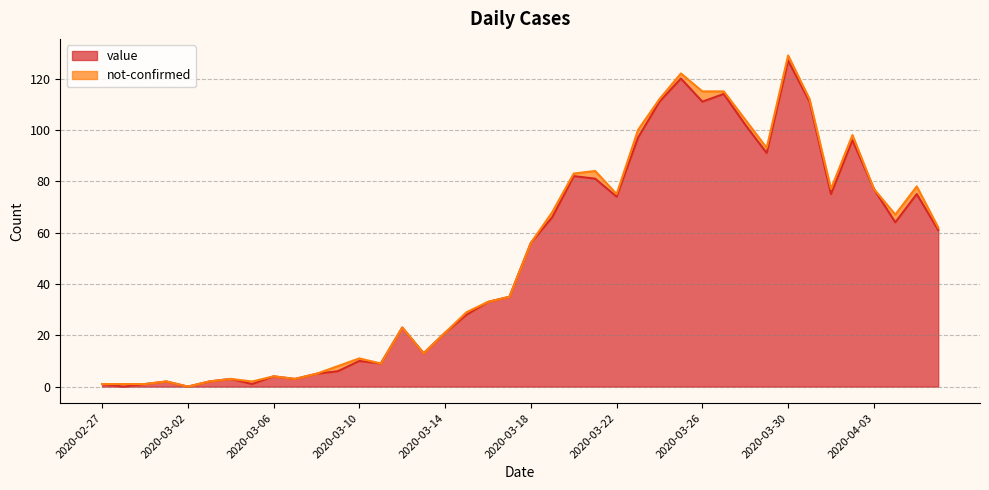

True or false: there are more than 0 points higher than both neighbors.

True